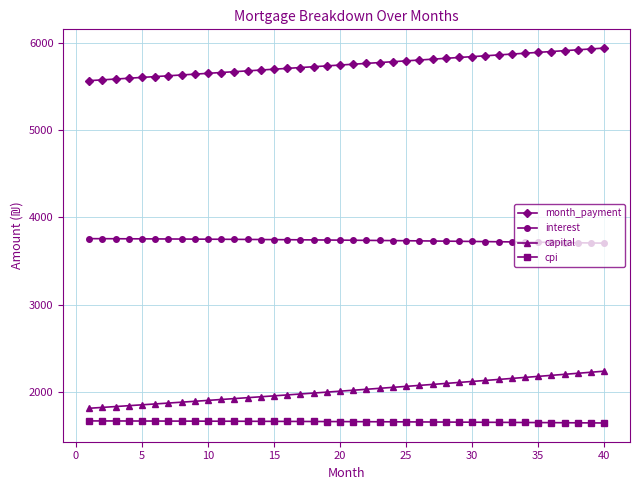

How many distinct data groups are displayed?

4